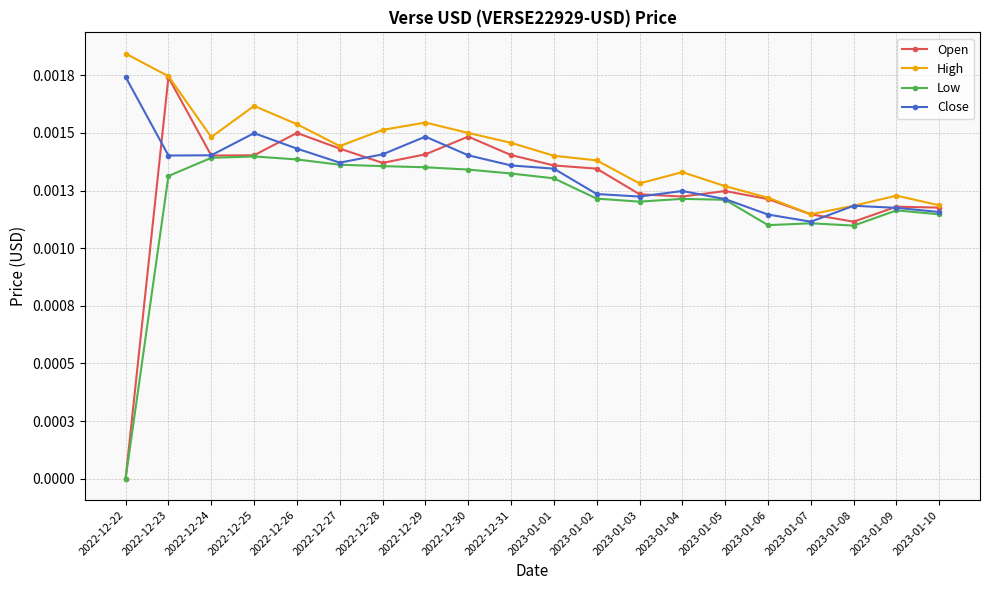

What is the label of the 12th point from the right?

2022-12-30